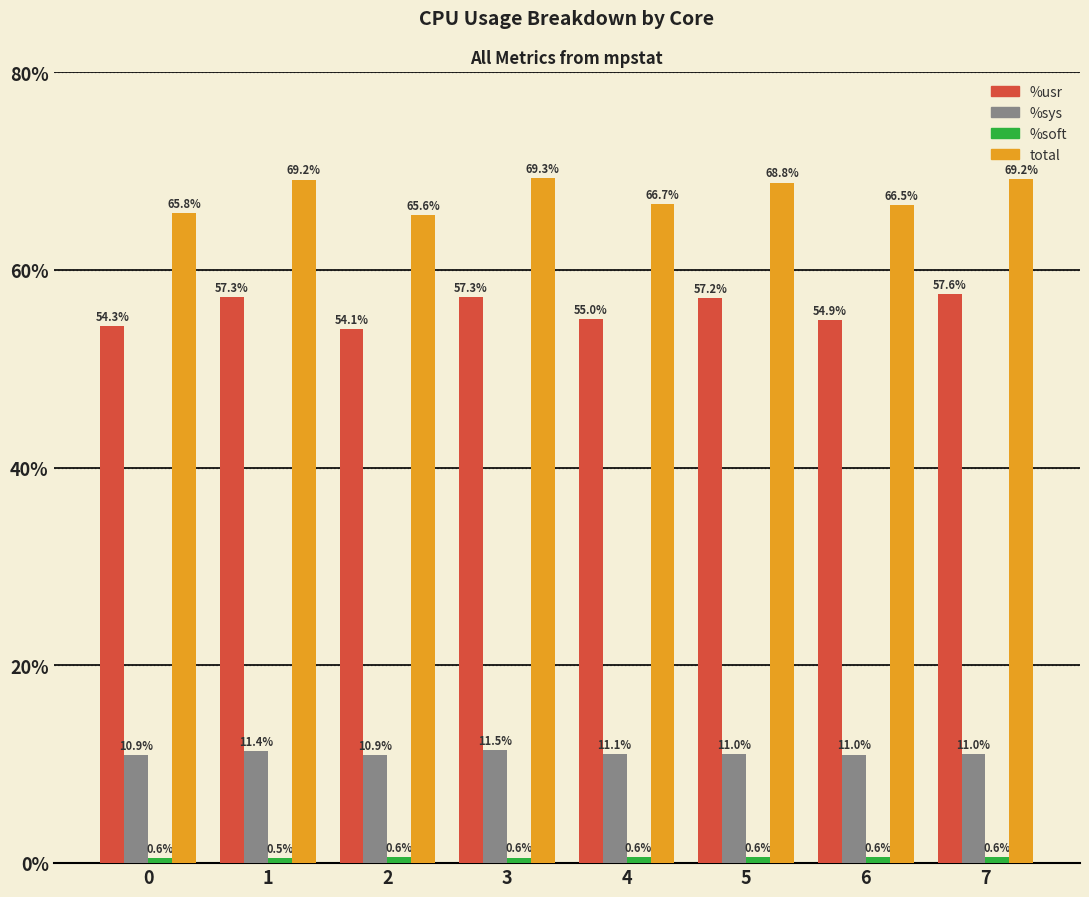

What is the sum of the total values at 0 and 6?

132.3